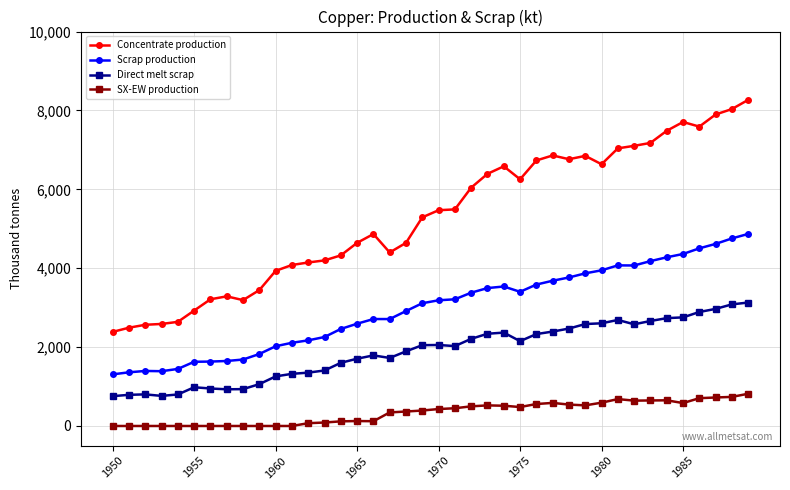

Which series has the largest range (max minus min)?

Concentrate production